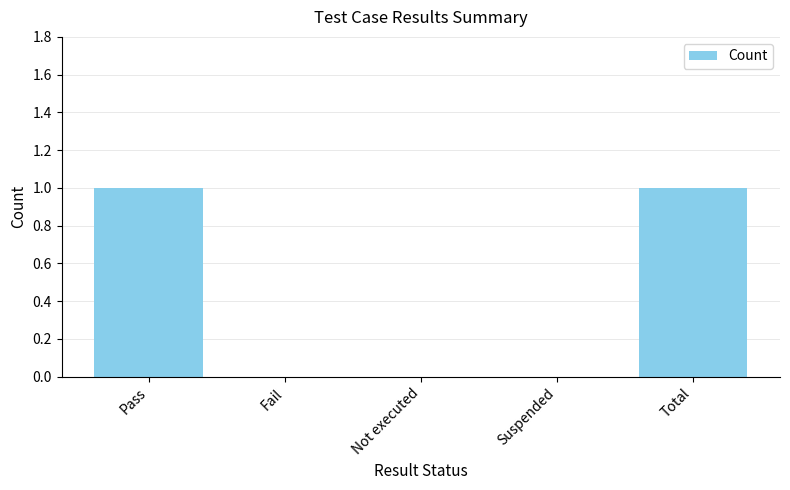

Reading right to left, transcribe all the data shown in this chart.

Total=1	Suspended=0	Not executed=0	Fail=0	Pass=1